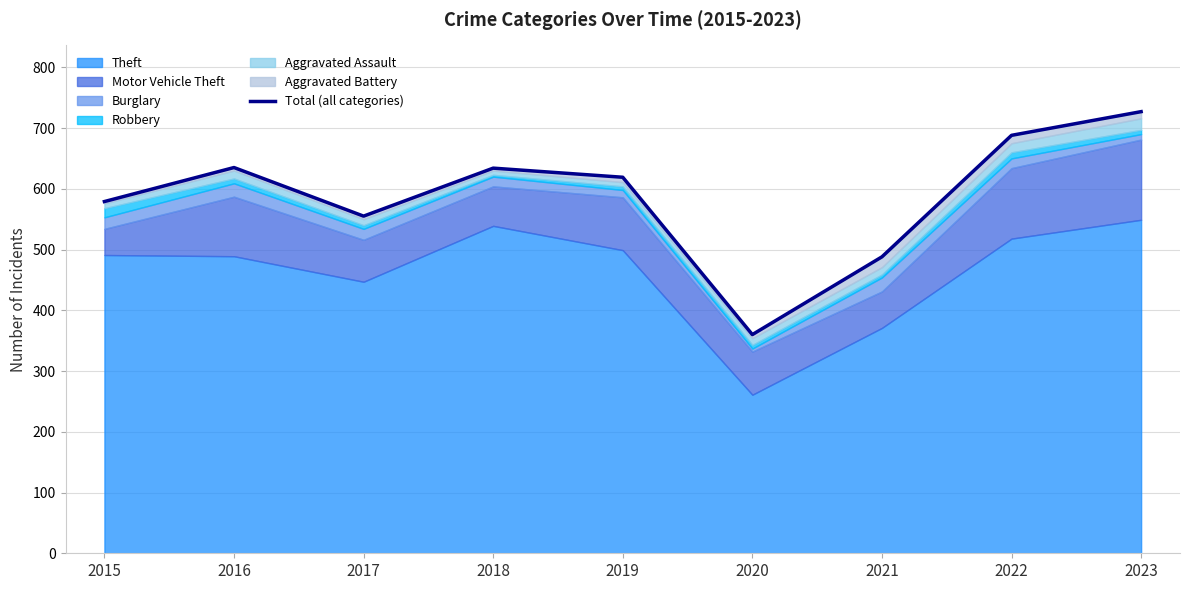

Reading right to left, transcribe all the data shown in this chart.

727	688	488	360	619	634	555	635	579